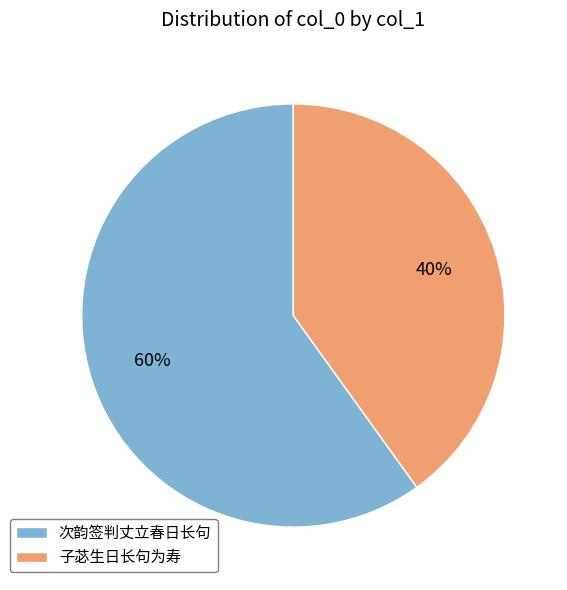

Rank the categories by value from lowest to highest.

子苾生日长句为寿, 次韵签判丈立春日长句